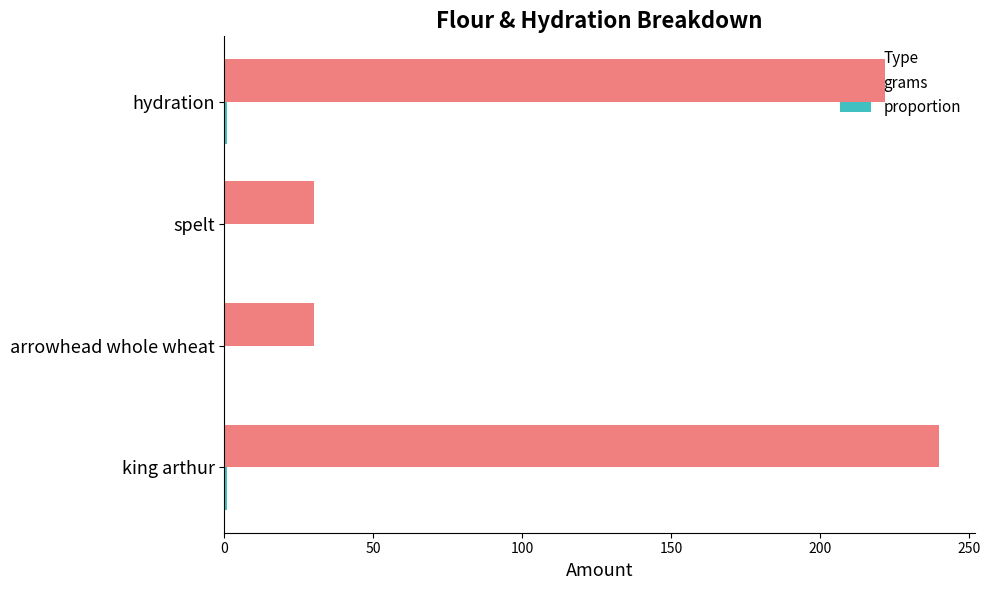

Between king arthur and spelt, which series saw the biggest shift?

grams